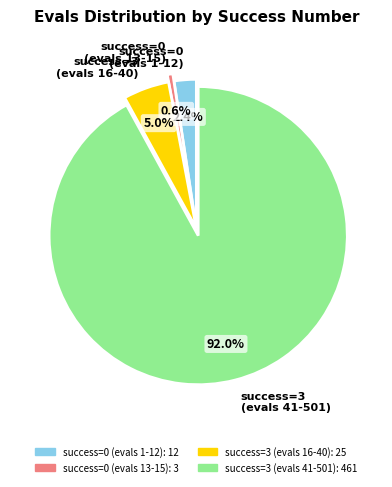

What percentage do success=0 (evals 13-15) and success=3 (evals 16-40) together represent?

5.6%